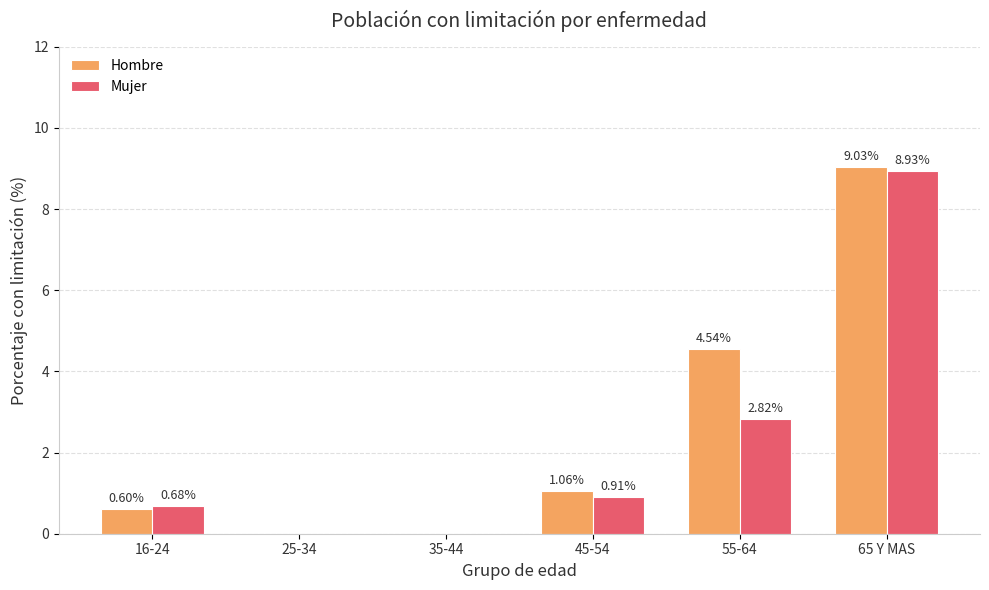

What is the sum of all Mujer values?

13.3